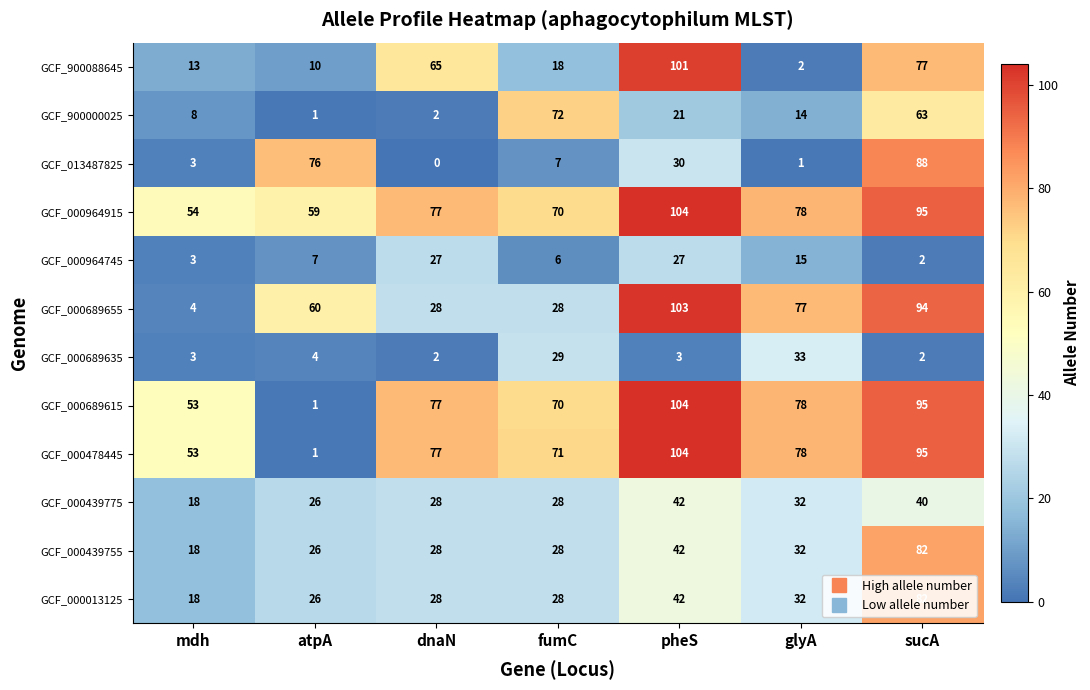

Which series changed the most between mdh and sucA?

GCF_000689655